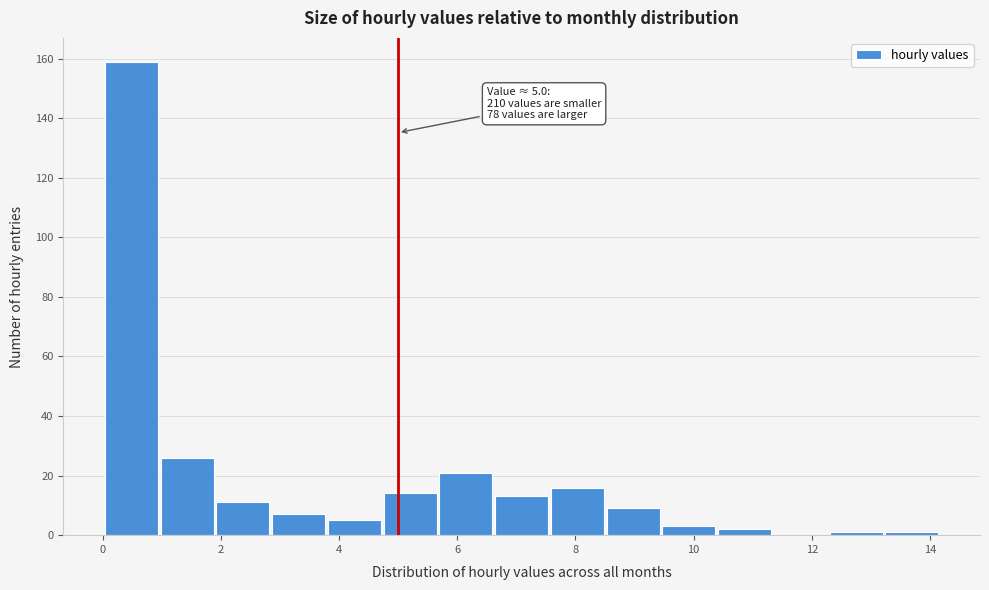

Over which range of the x-axis is the bar tallest?

0.0 to 1.0